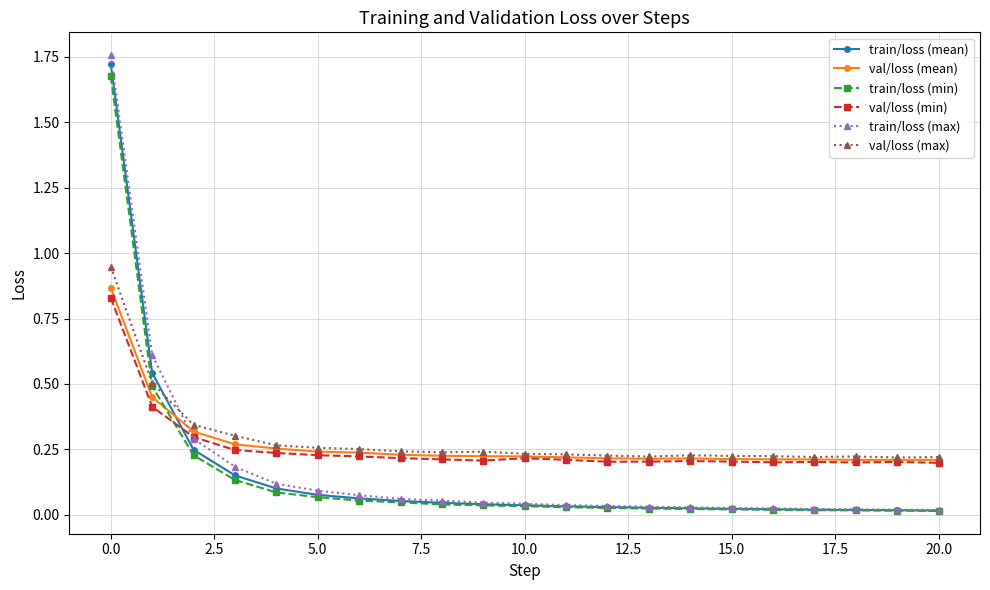

How many times do val/loss (max) and train/loss (max) cross each other?

1